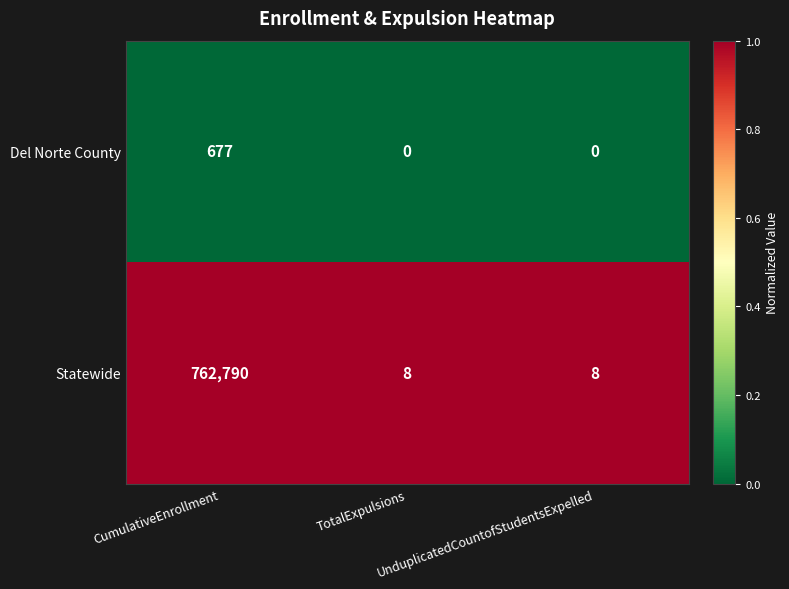

List the series in order of their peak value, highest first.

Statewide, Del Norte County